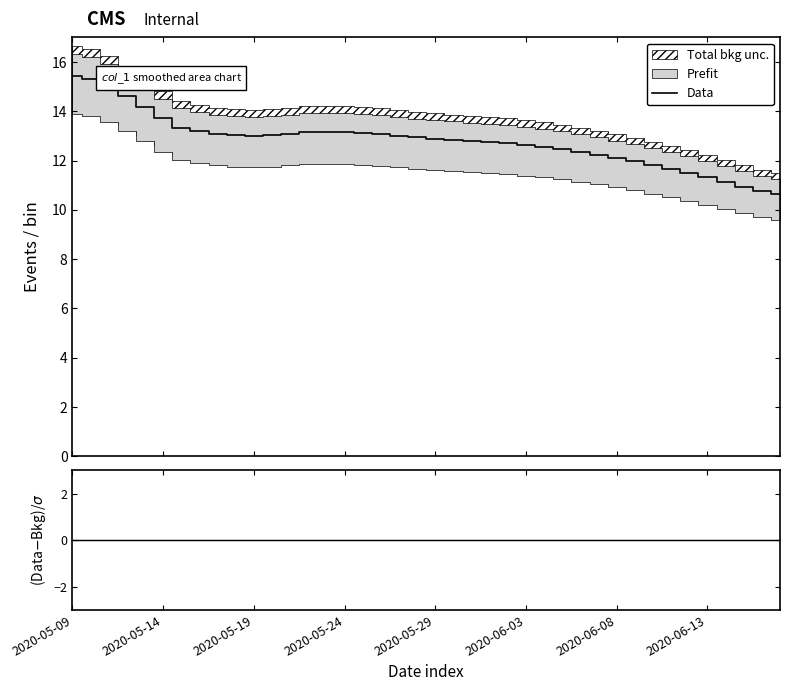

Which has a higher value, 31 or 2020-05-14?

2020-05-14